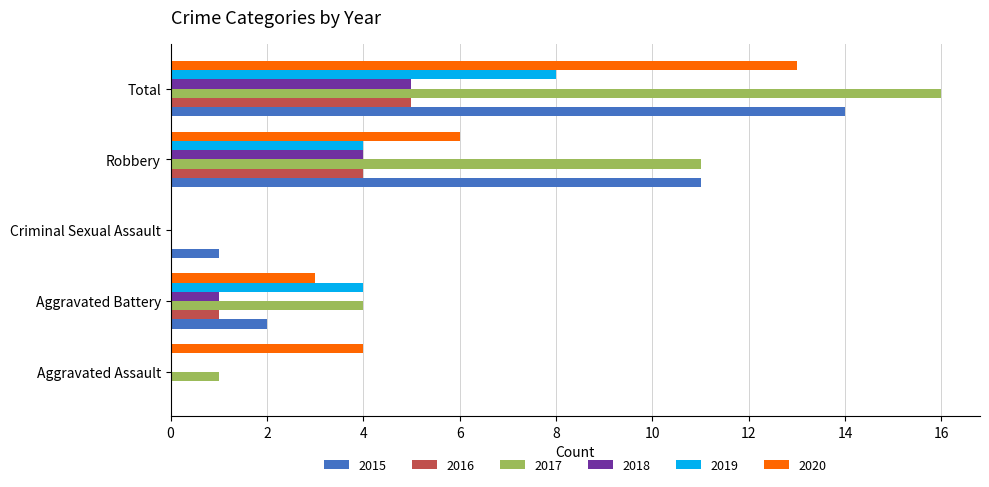

At which category does the chart reach its peak across all series?

Total